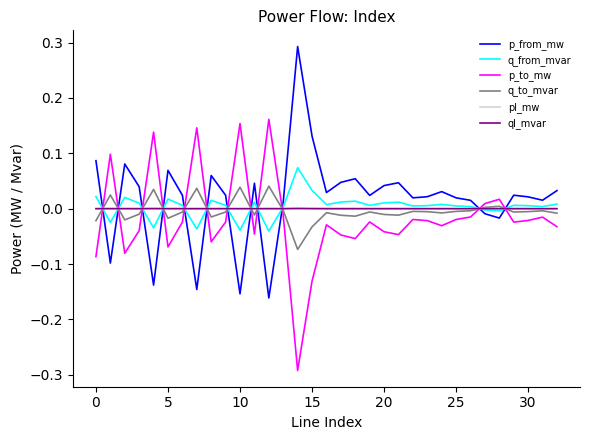

True or false: p_from_mw and q_from_mvar cross at least once.

True